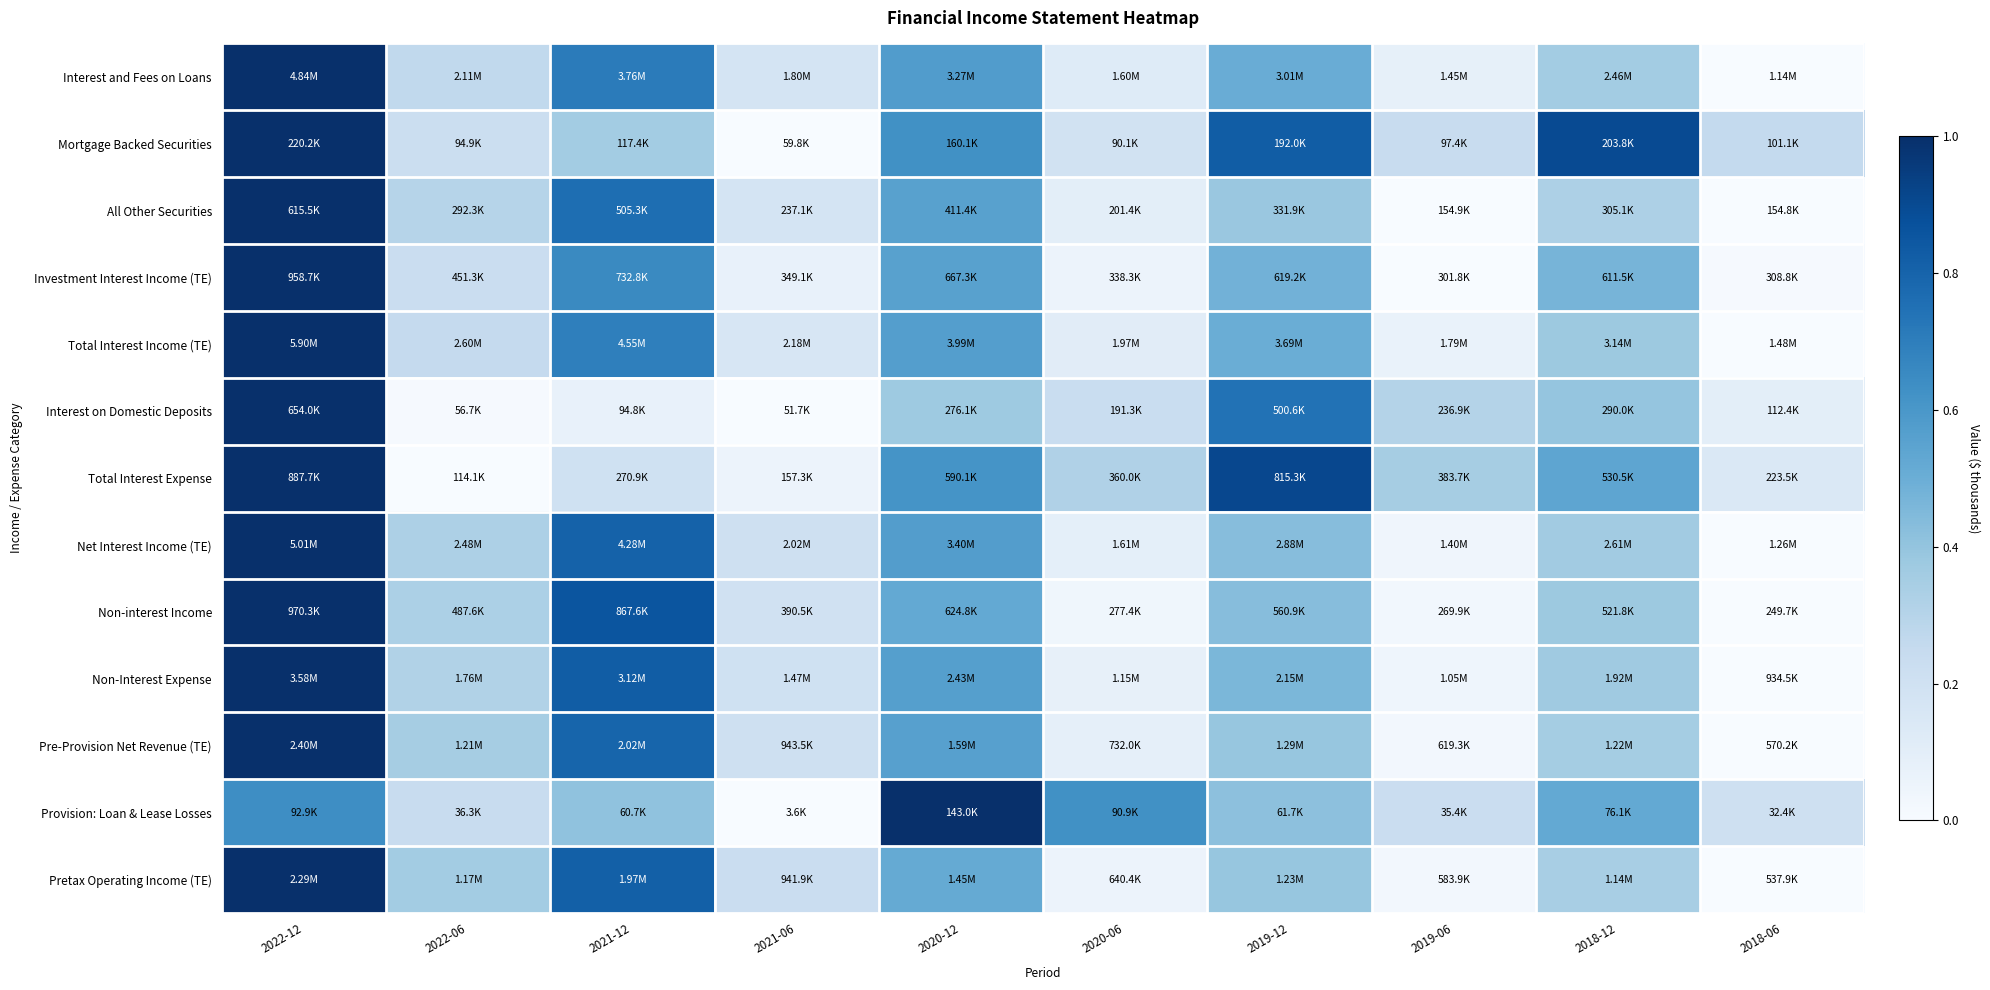

What is the spread (max minus min) of values at 2021-06?

0.2